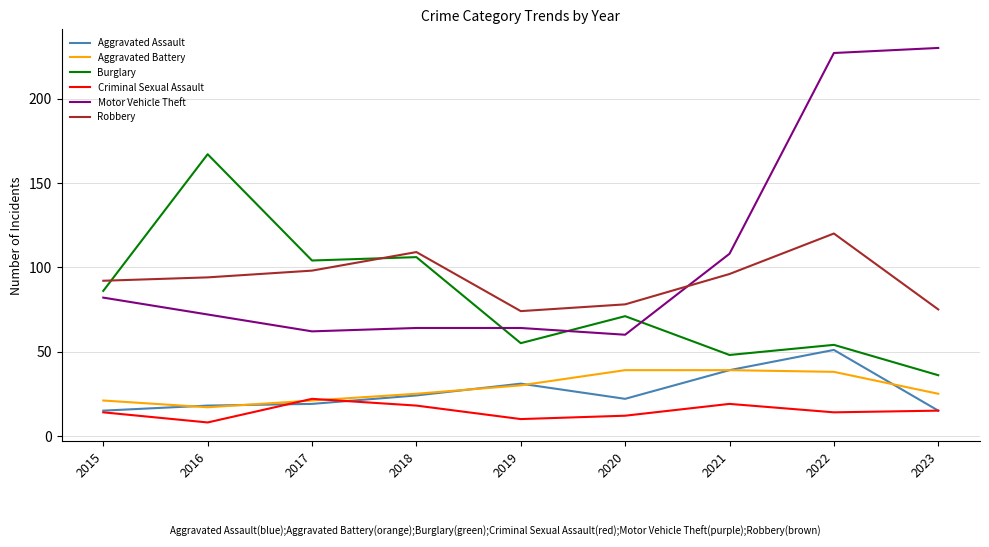

What is the difference between the maximum and minimum values in the Robbery series?

46